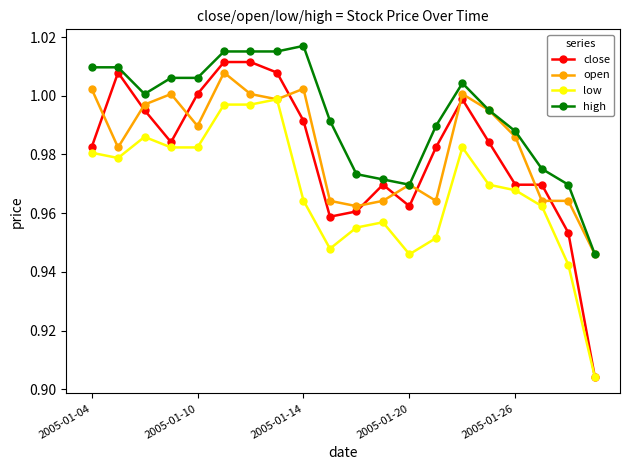

Which series has the largest range (max minus min)?

close